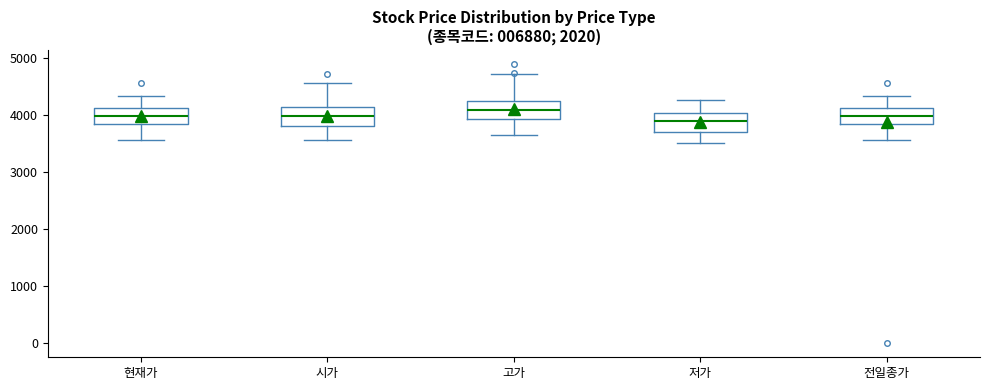

Where is the lower edge of the box for 시가 on the y-axis? The values are not printed on the chart, so give them approximately, as read against the axis.

3800